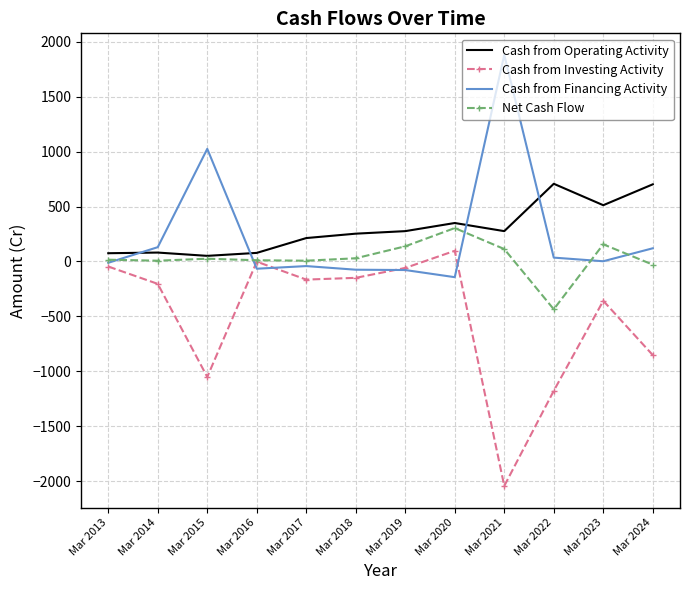

Which series ends up on top after the final intersection of Cash from Operating Activity and Cash from Financing Activity?

Cash from Operating Activity